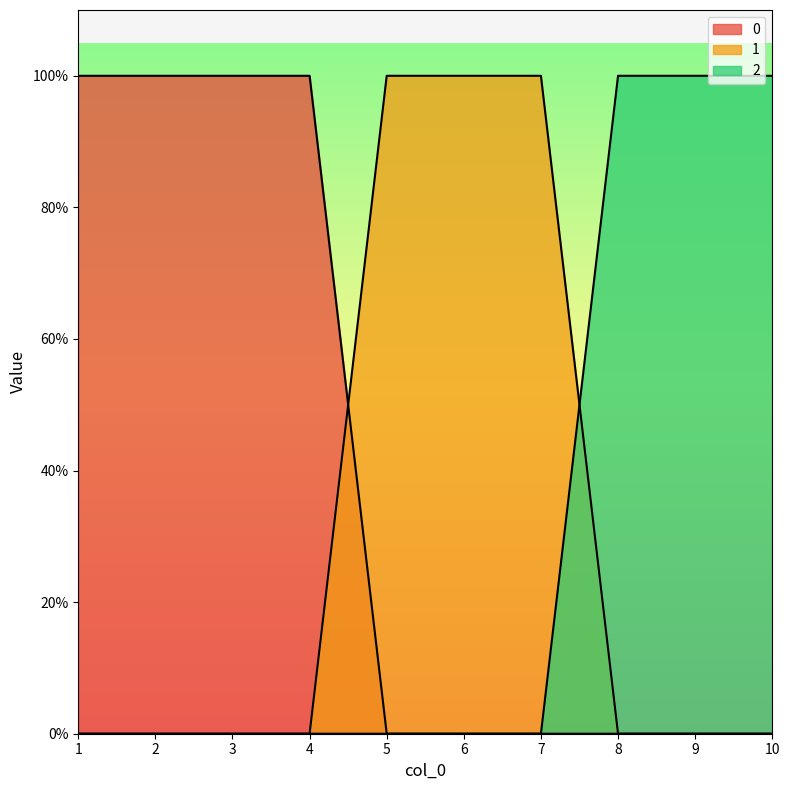

Reading left to right, transcribe all the data shown in this chart.

0: 1	1	1	1	0	0	0	0	0	0
1: 0	0	0	0	1	1	1	0	0	0
2: 0	0	0	0	0	0	0	1	1	1